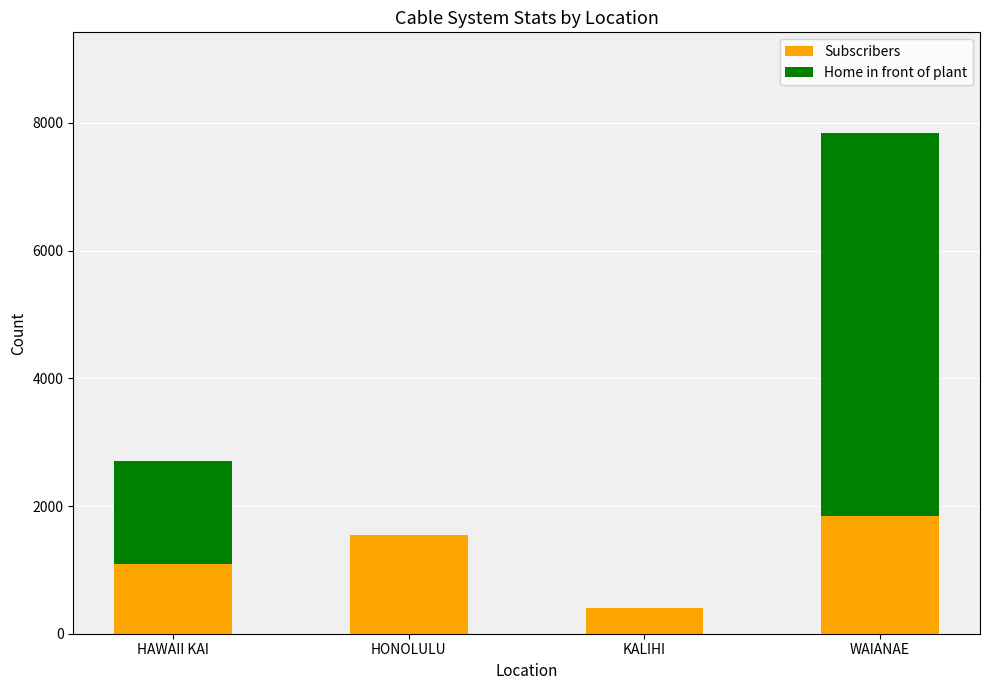

How many distinct data groups are displayed?

2